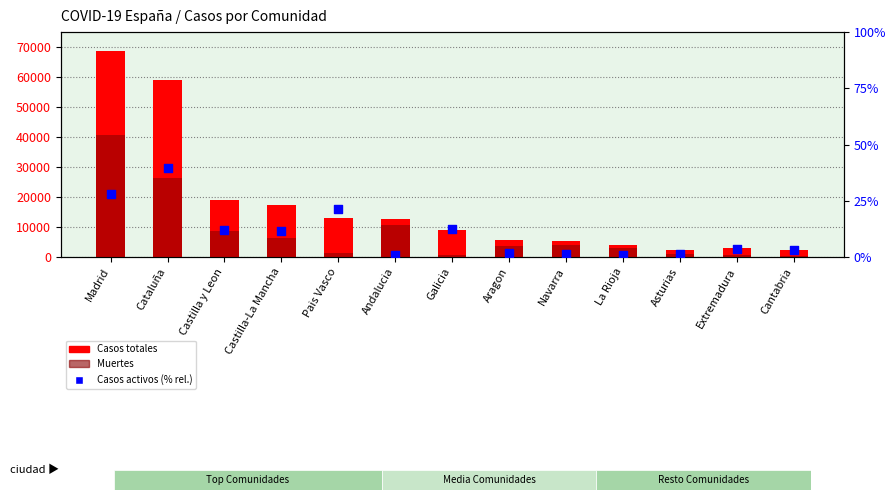

Which series has the largest total across all categories?

Casos totales